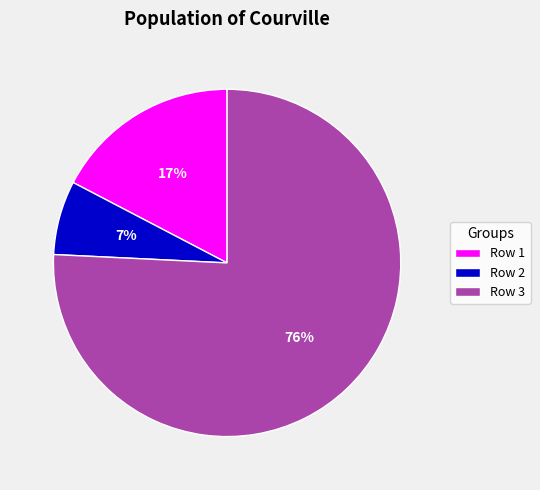

Is the sum of Row 3 and Row 2 greater than half?

Yes